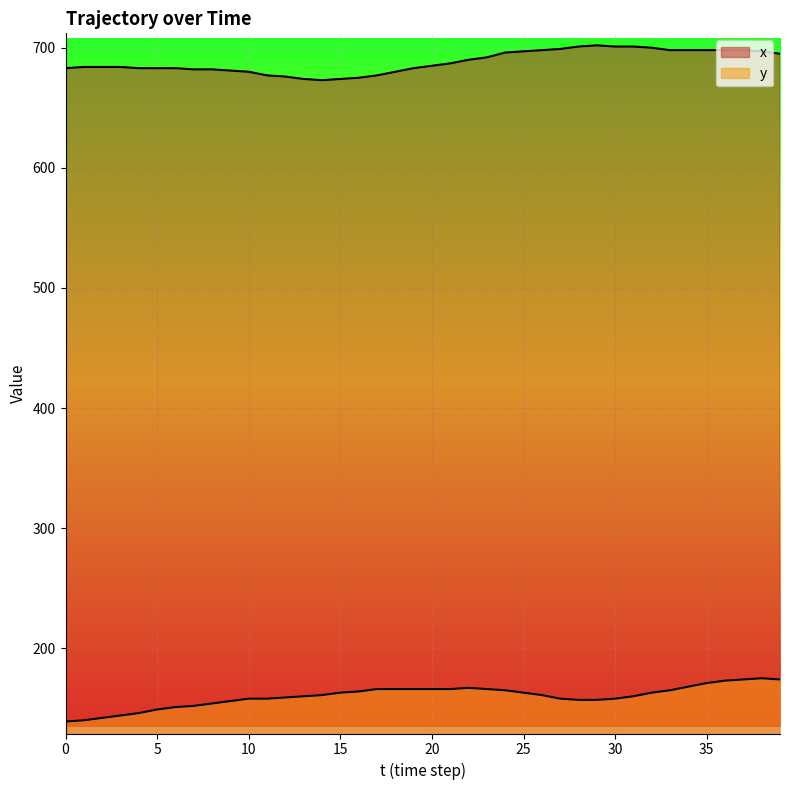

Rank the series at 12 from lowest to highest value.

y, x